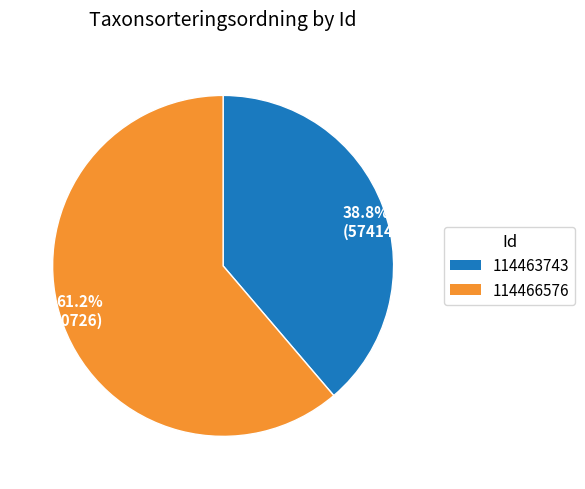

How many slices are in this pie chart?

2